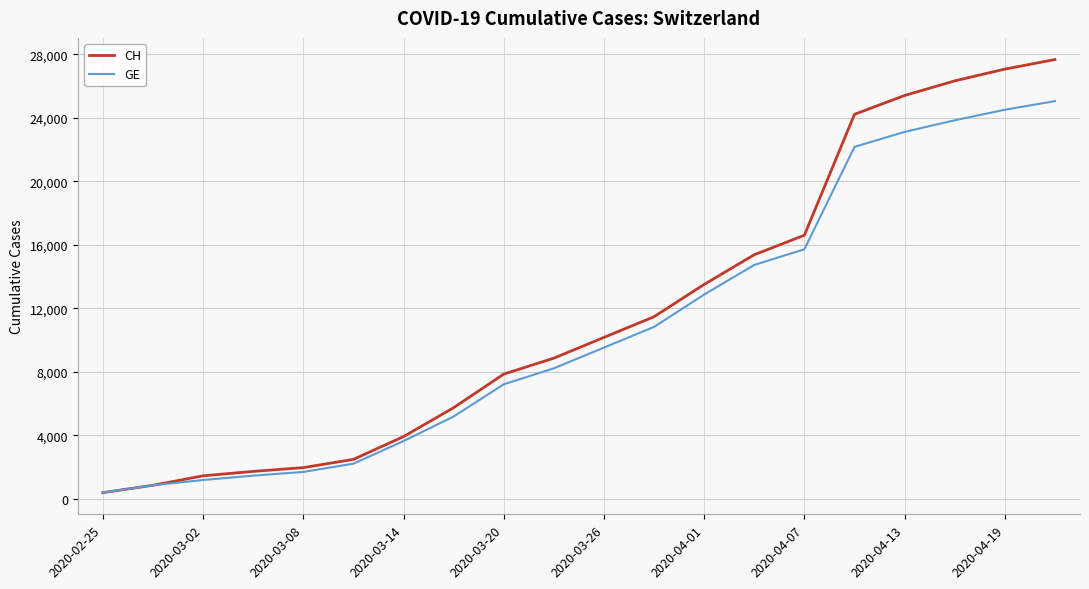

What is the highest value of the CH series?

27681